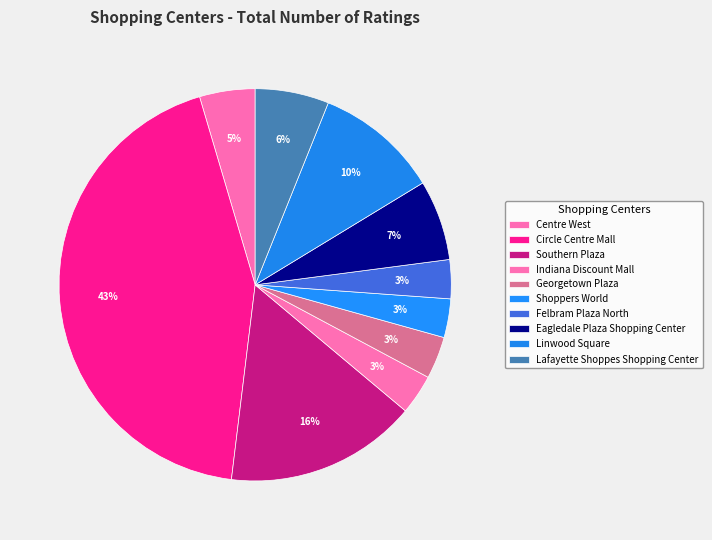

Which slice is the smallest?

Shoppers World